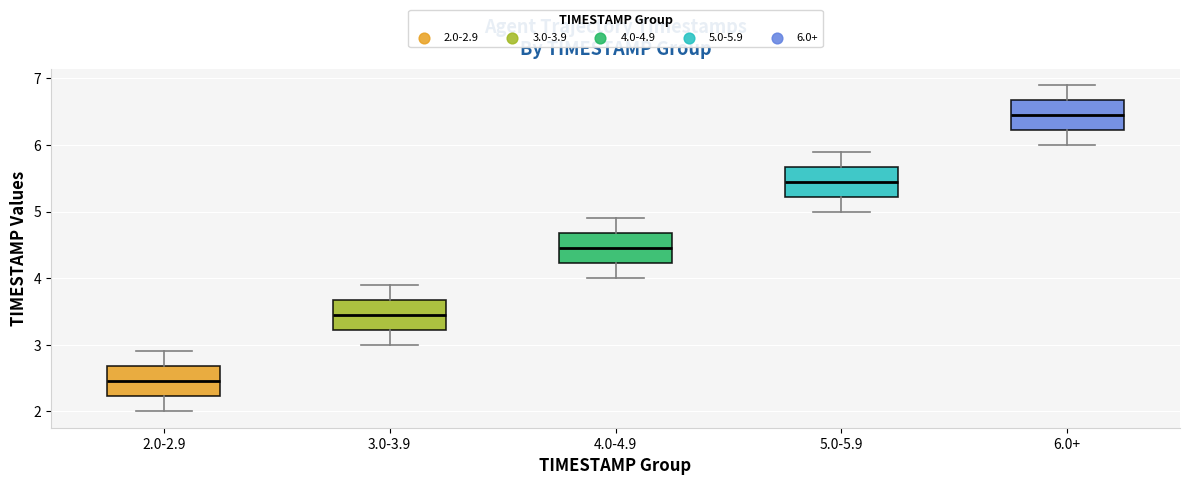

Which box's median line is the highest?

6.0+